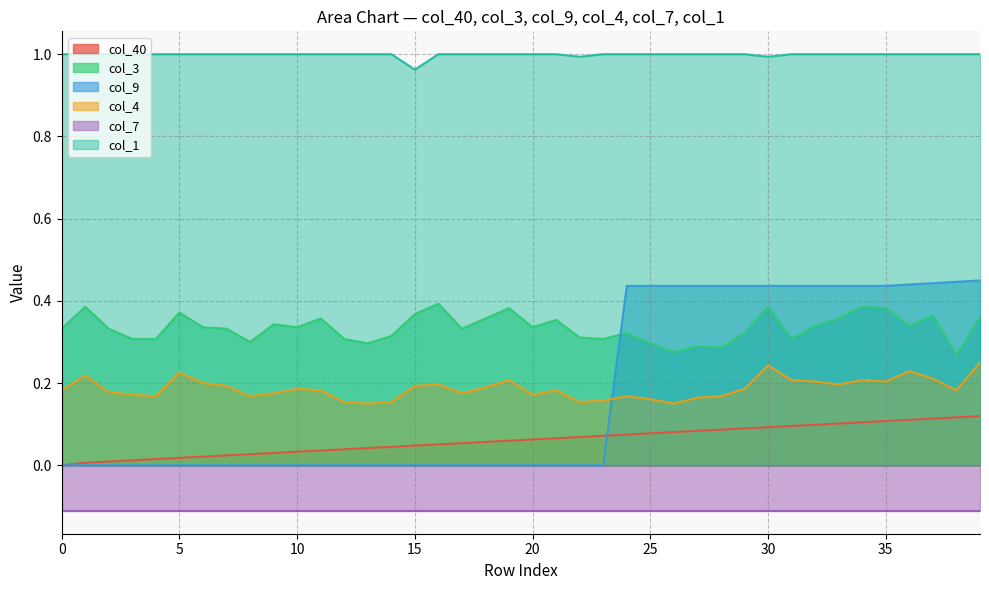

True or false: col_1 has more than 0 interior local peaks.

False